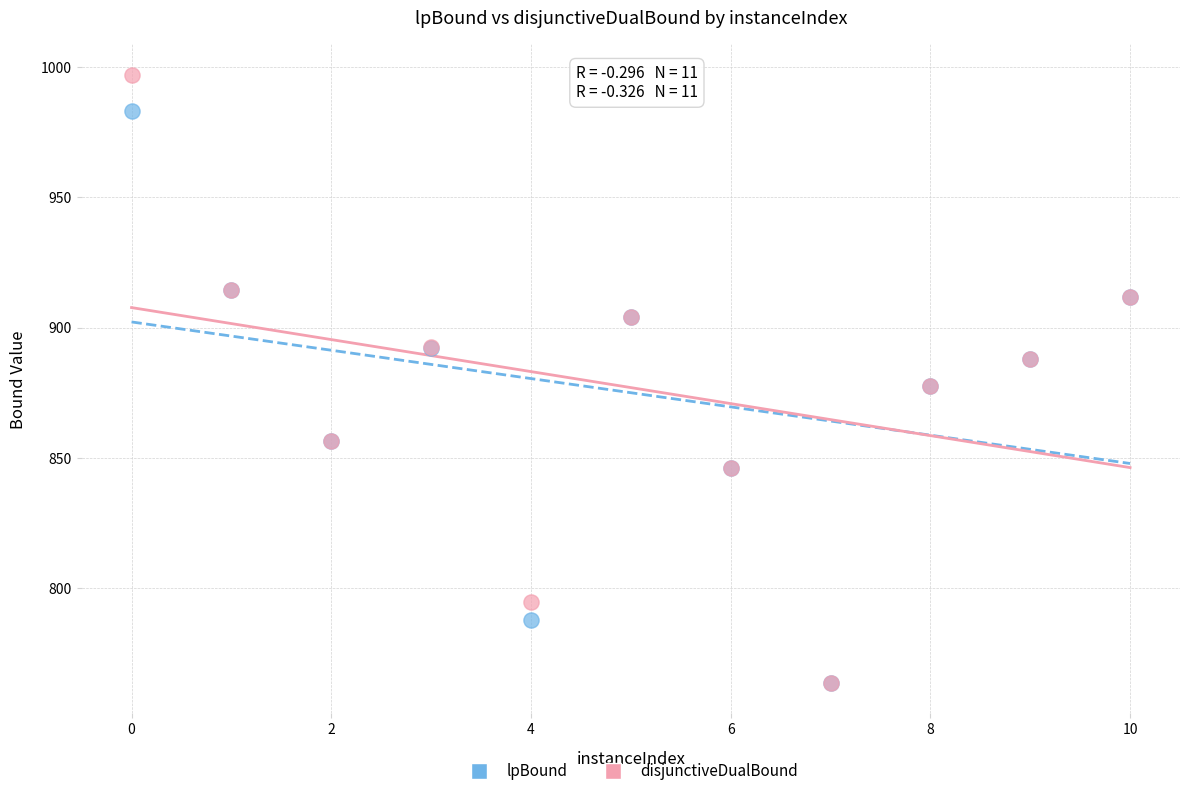

What are all the series names shown in the legend?

lpBound, disjunctiveDualBound